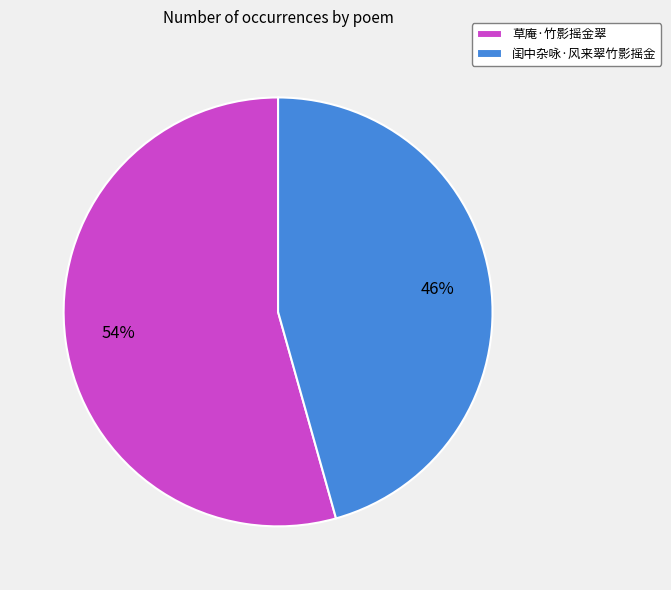

Count the number of slices in the pie.

2